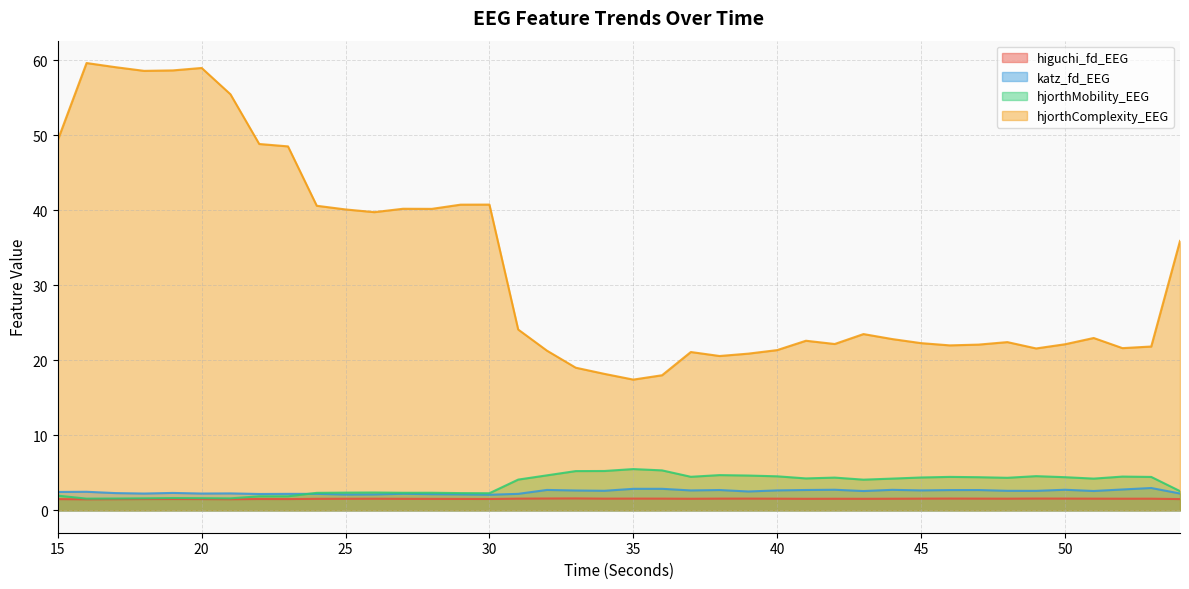

List the labels in order of hjorthComplexity_EEG value, smallest first.

35, 36, 34, 33, 38, 39, 37, 32, 40, 49, 52, 53, 46, 47, 50, 42, 45, 48, 41, 44, 51, 43, 31, 54, 26, 25, 28, 27, 24, 29, 30, 23, 22, 15, 21, 18, 19, 20, 17, 16